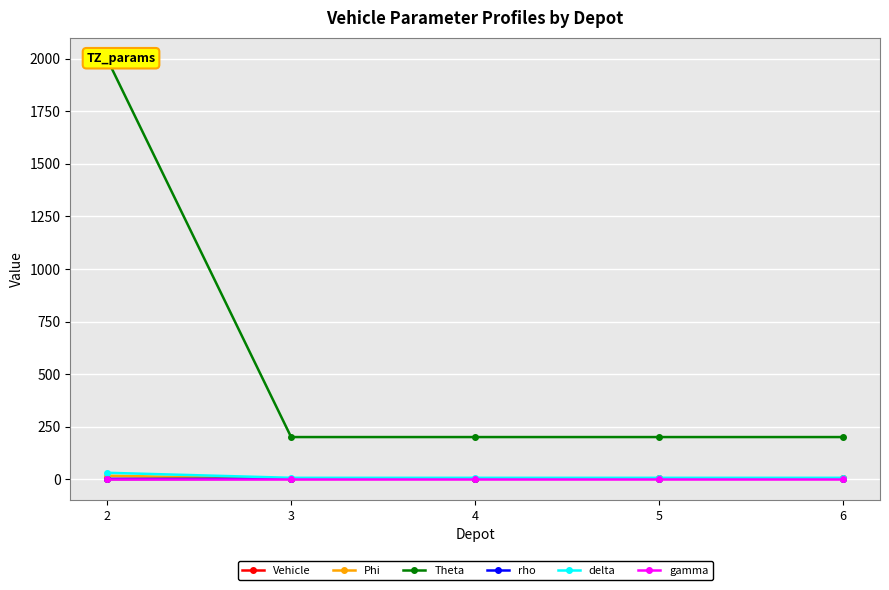

Which series has the largest total across all categories?

Theta